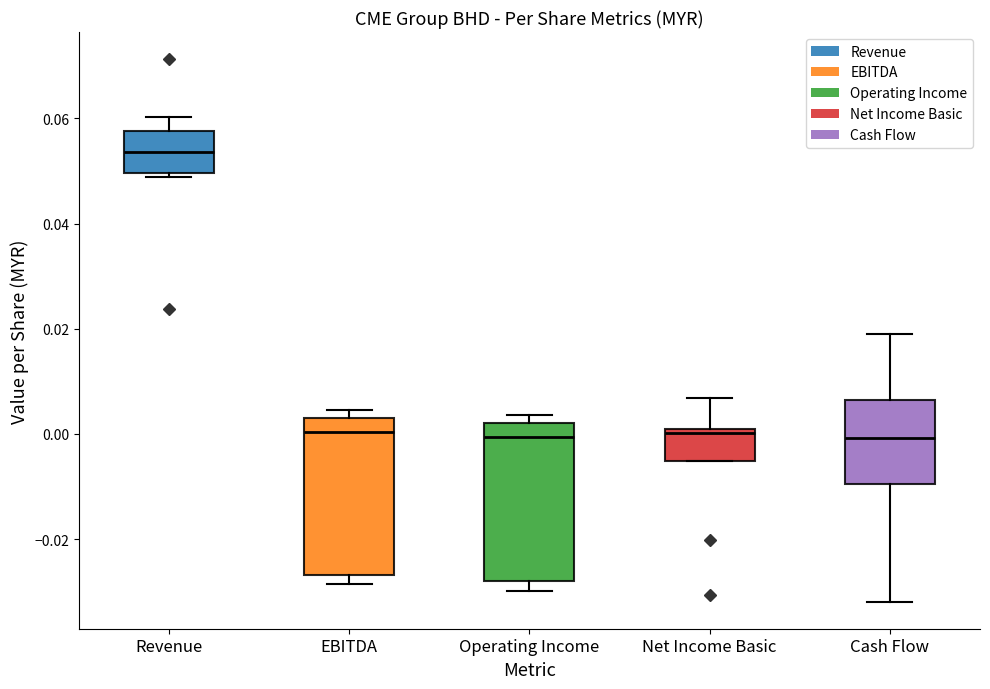

Where does the upper whisker of the box for Cash Flow end on the y-axis? The values are not printed on the chart, so give them approximately, as read against the axis.

0.018